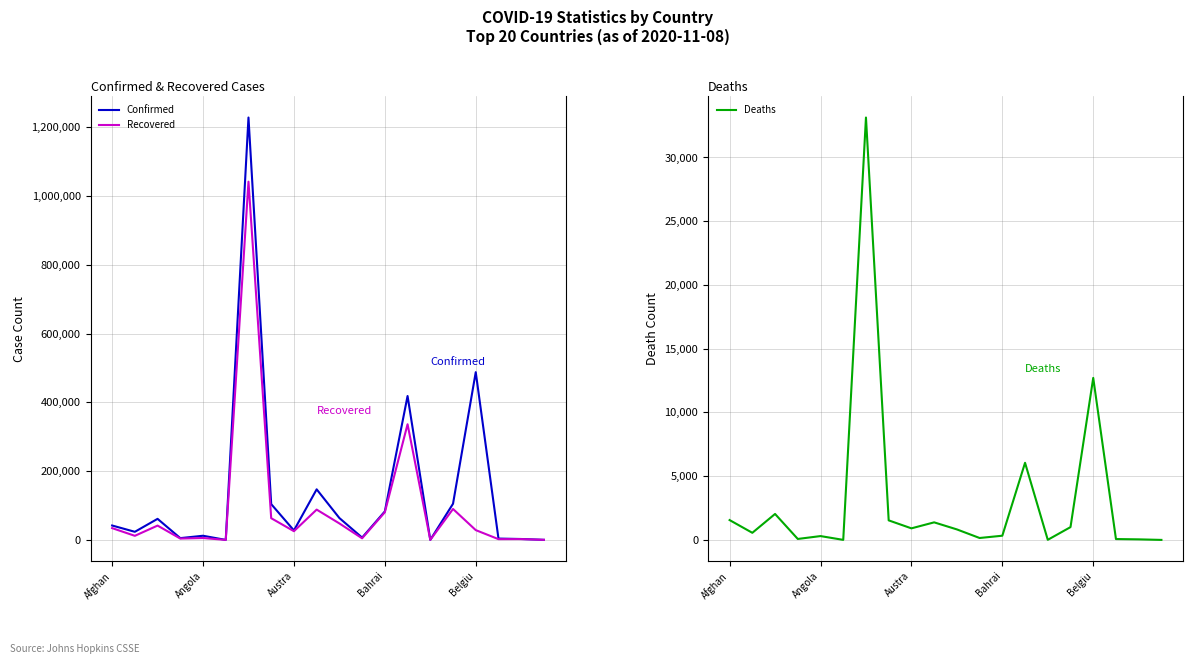

What are all the series names shown in the legend?

Confirmed, Recovered, Deaths